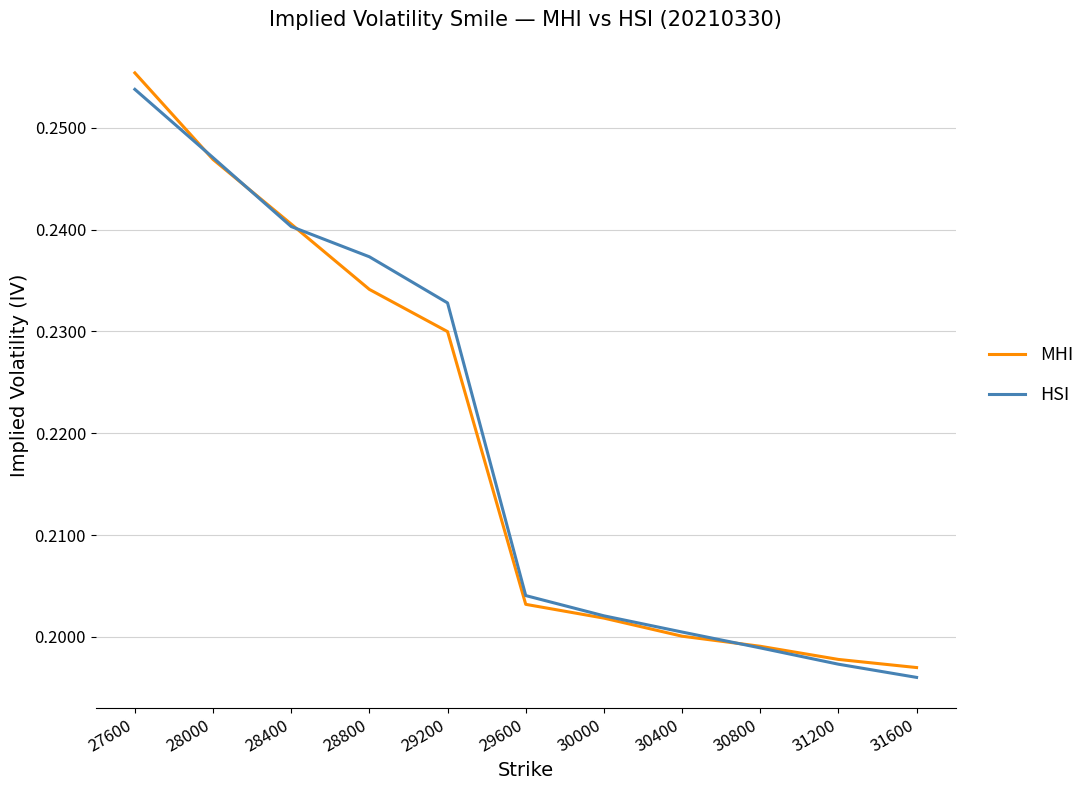

Rank the series by their maximum value, from lowest to highest.

HSI, MHI